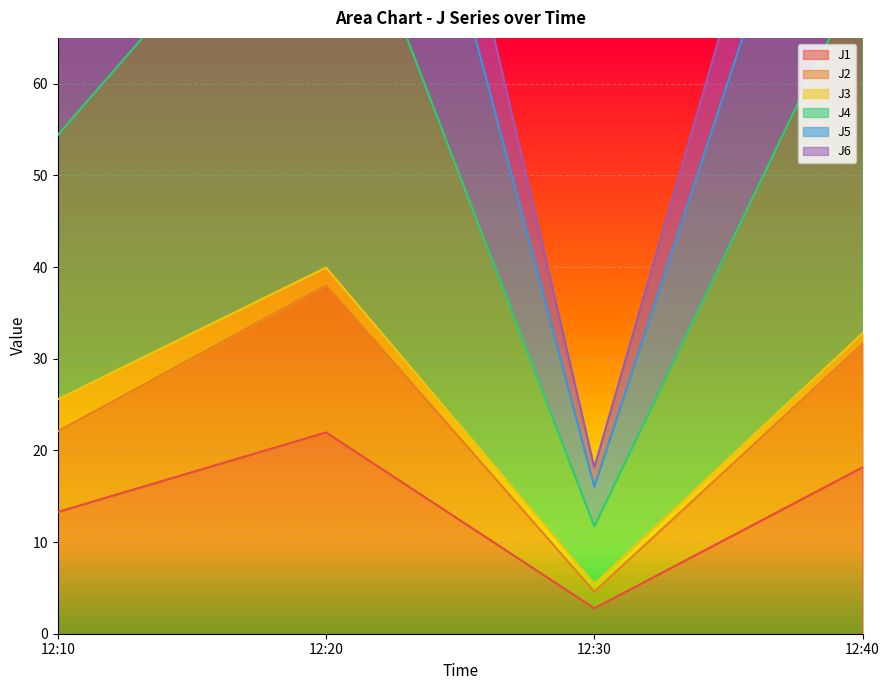

What is the maximum value for J1?

22.0